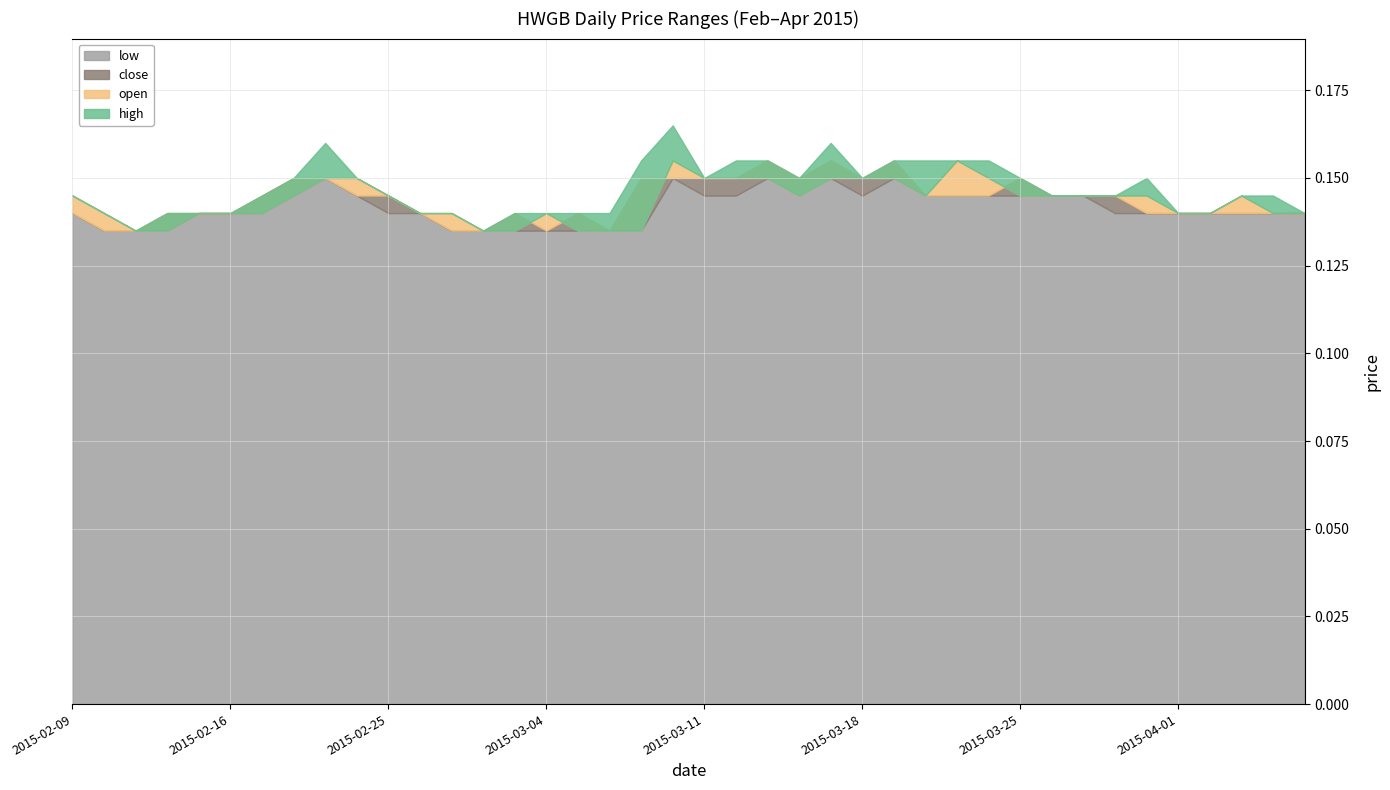

True or false: close and high intersect in this chart.

False